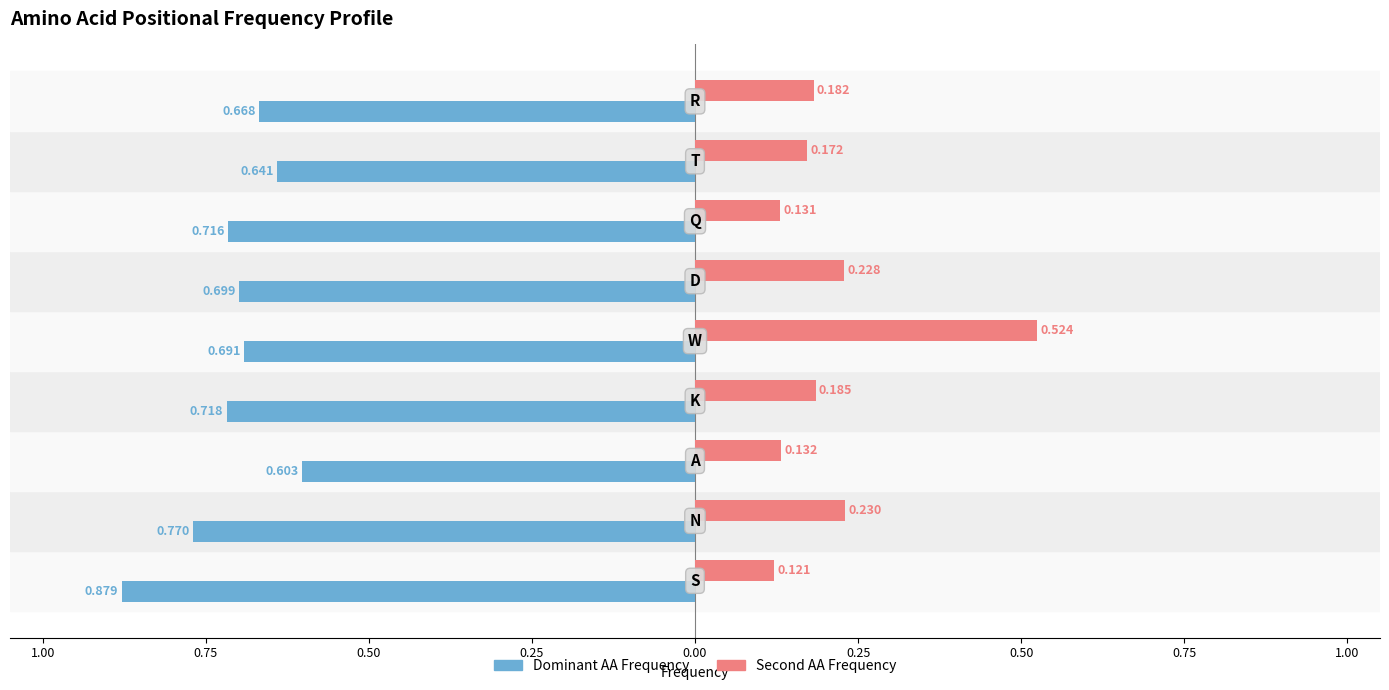

What are all the series names shown in the legend?

Dominant AA Frequency, Second AA Frequency